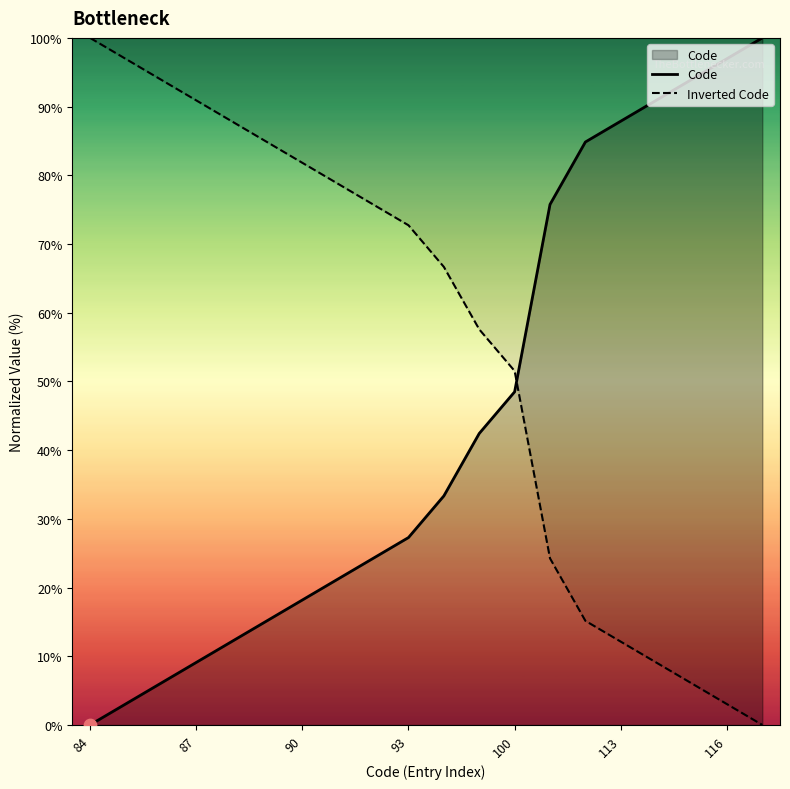

At how many categories does at least one series exceed 93?

6